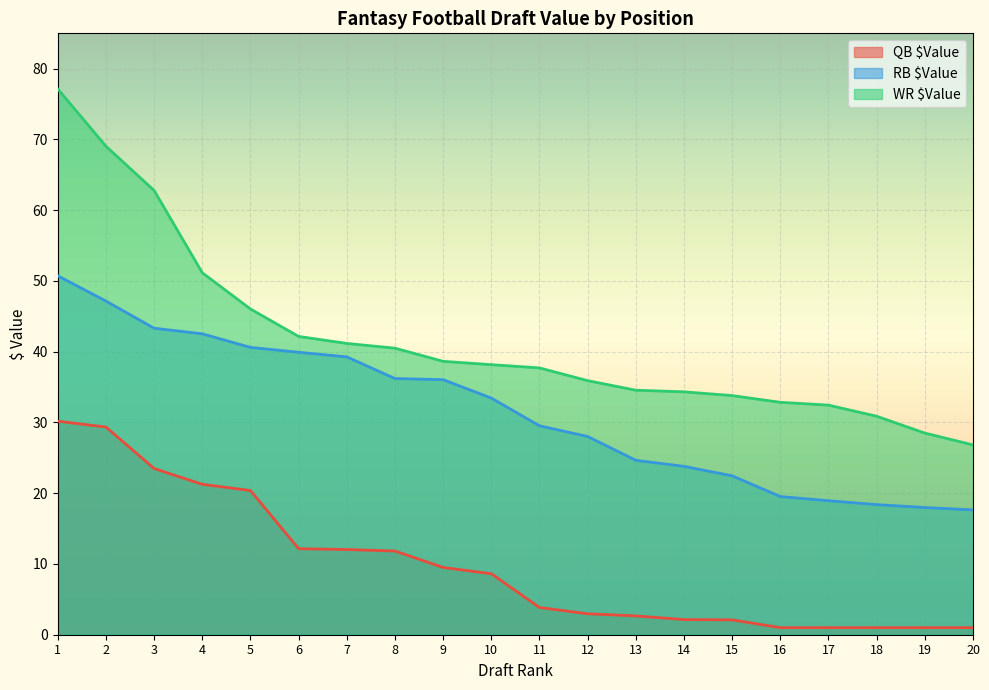

True or false: QB $Value and WR $Value intersect in this chart.

False